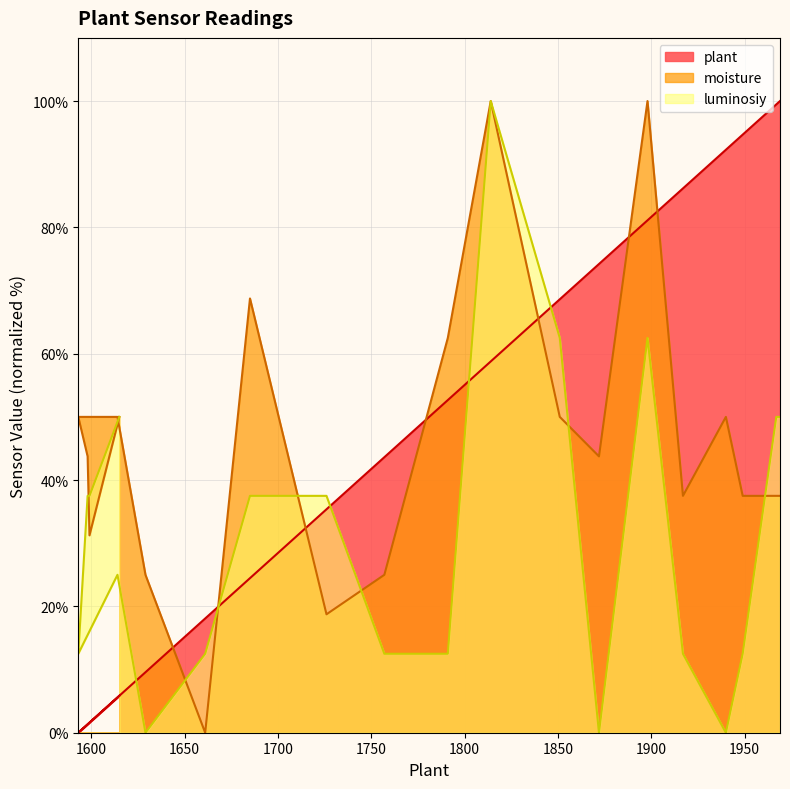

Which series has the largest total across all categories?

plant